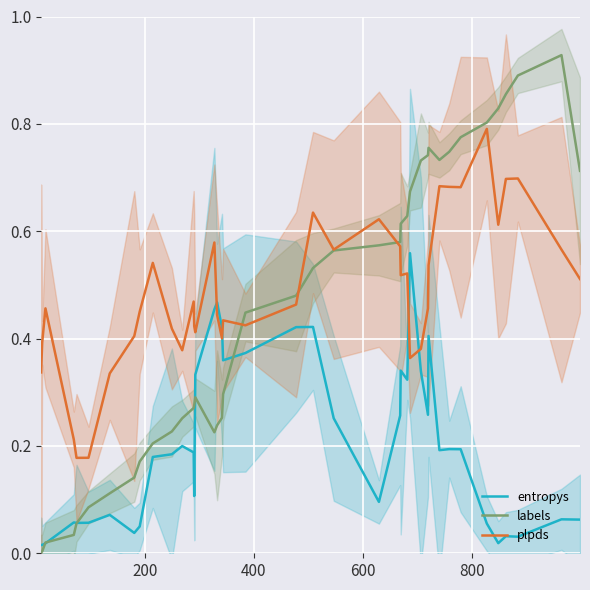

True or false: entropys has a value of 0.1 at 22.

False